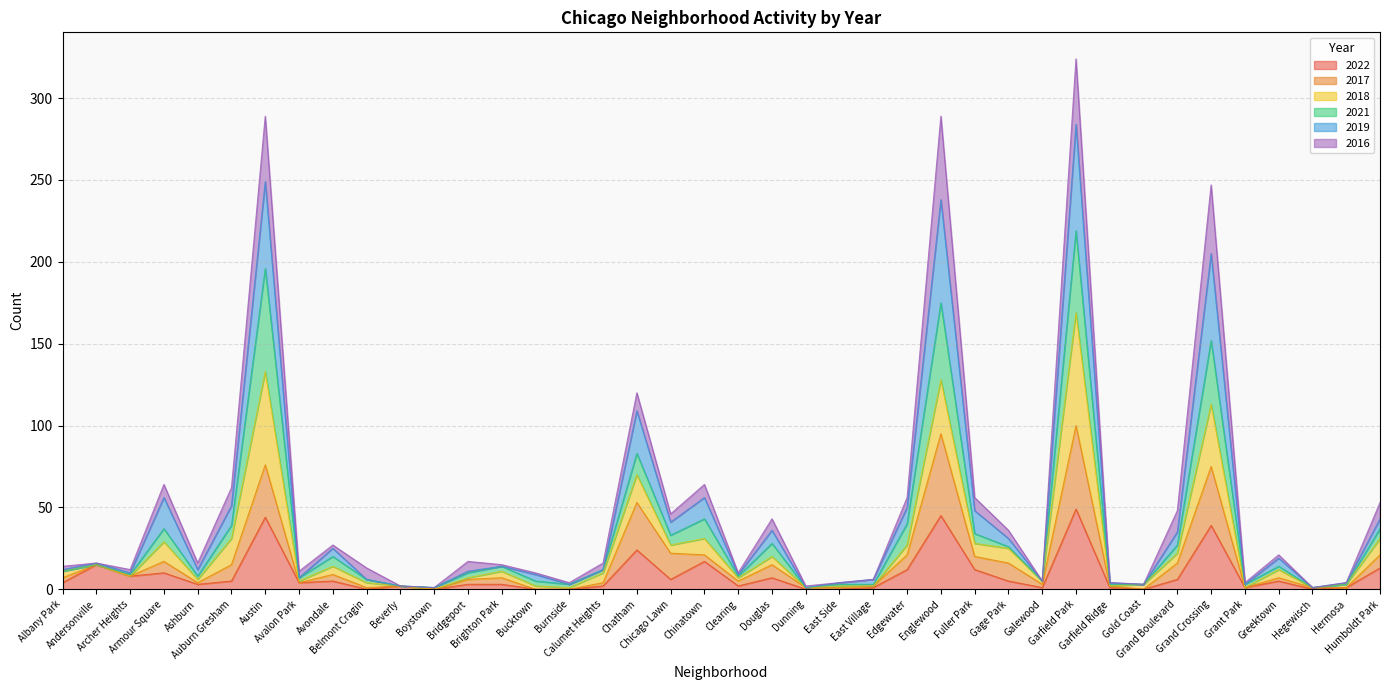

What is the highest value of the 2022 series?

49